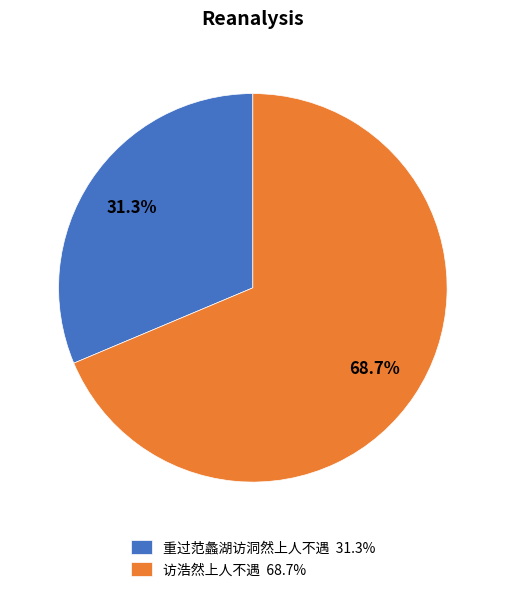

To the nearest percent, what is the difference between the largest and smallest slice percentages?

37%